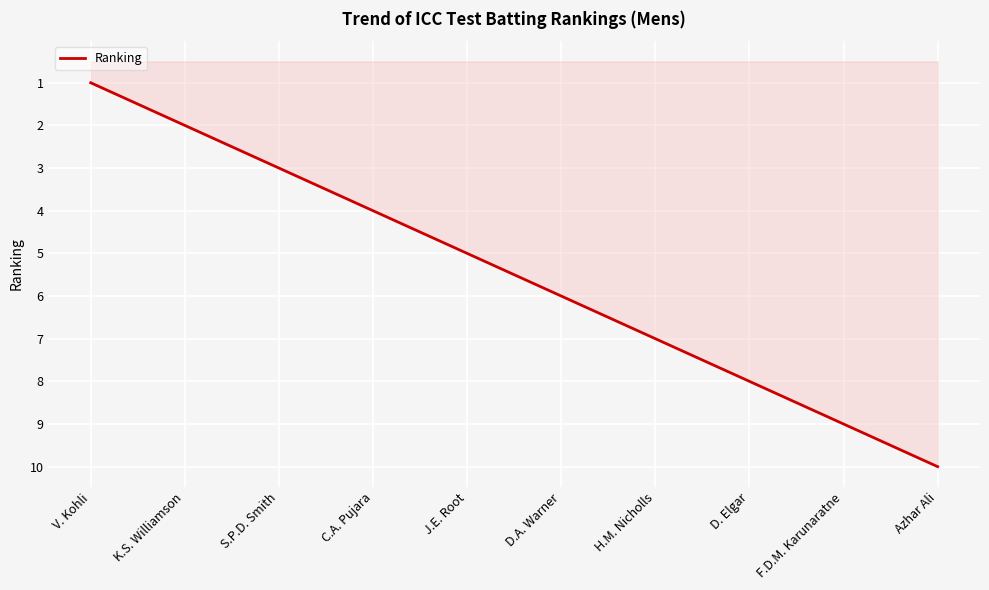

List the labels in order of value, largest first.

Azhar Ali, F.D.M. Karunaratne, D. Elgar, H.M. Nicholls, D.A. Warner, J.E. Root, C.A. Pujara, S.P.D. Smith, K.S. Williamson, V. Kohli